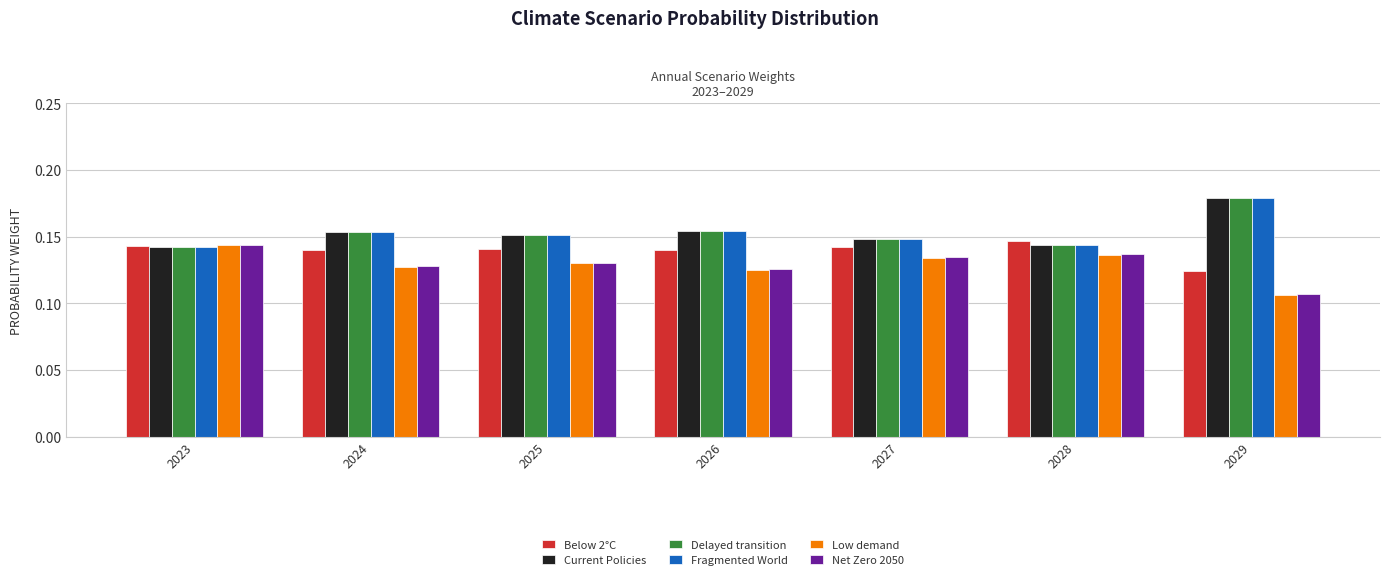

At which category does the chart reach its minimum across all series?

2029